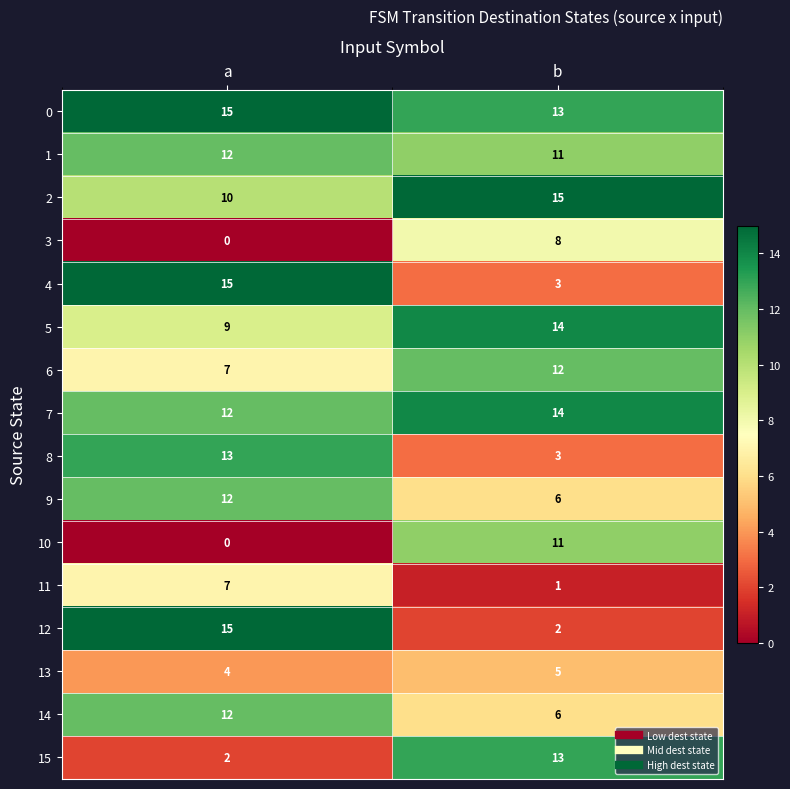

At which category is the sum across all series the highest?

a